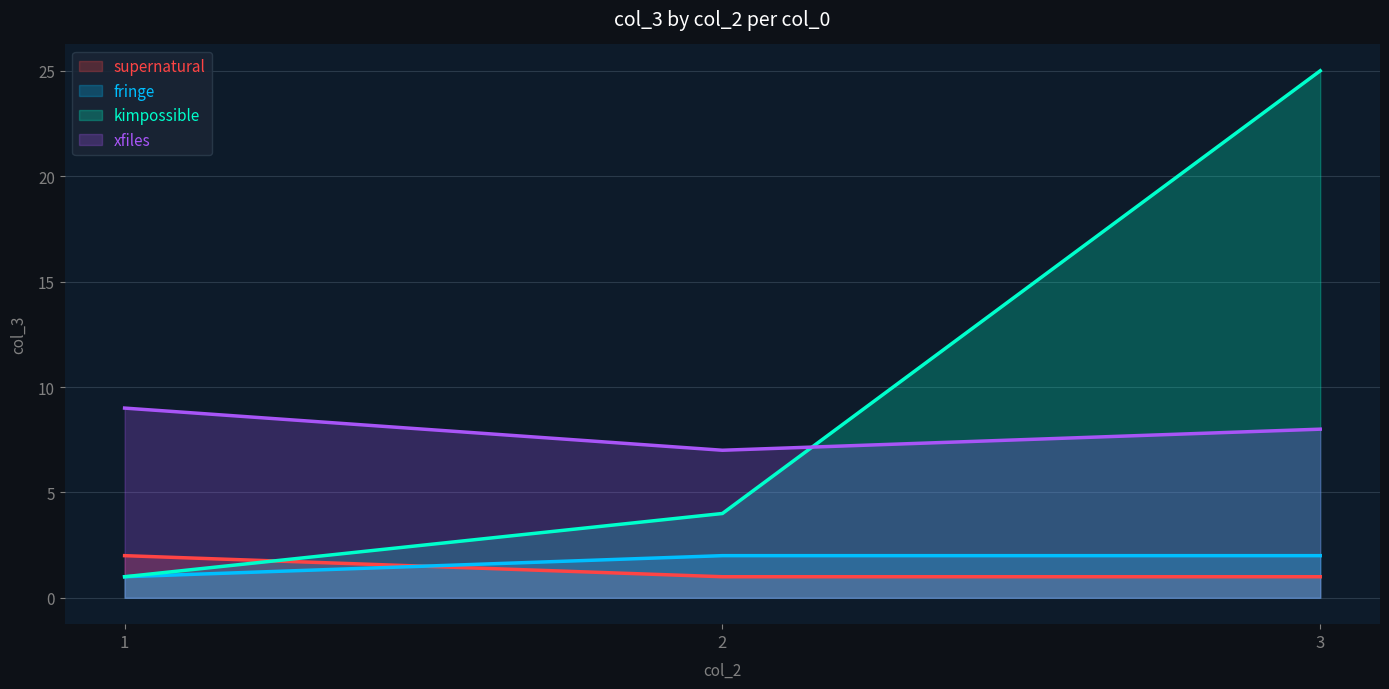

What is the total value across all series at 3?

36